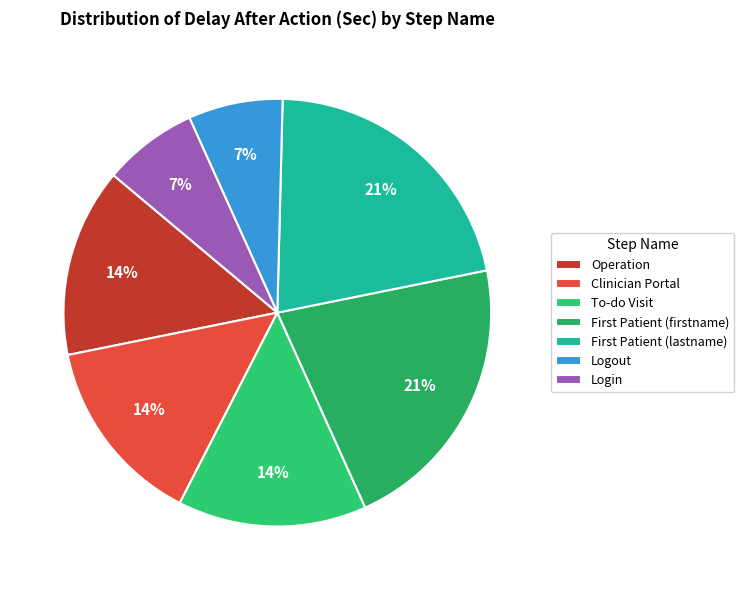

Which category has the biggest portion of the pie?

First Patient (firstname)